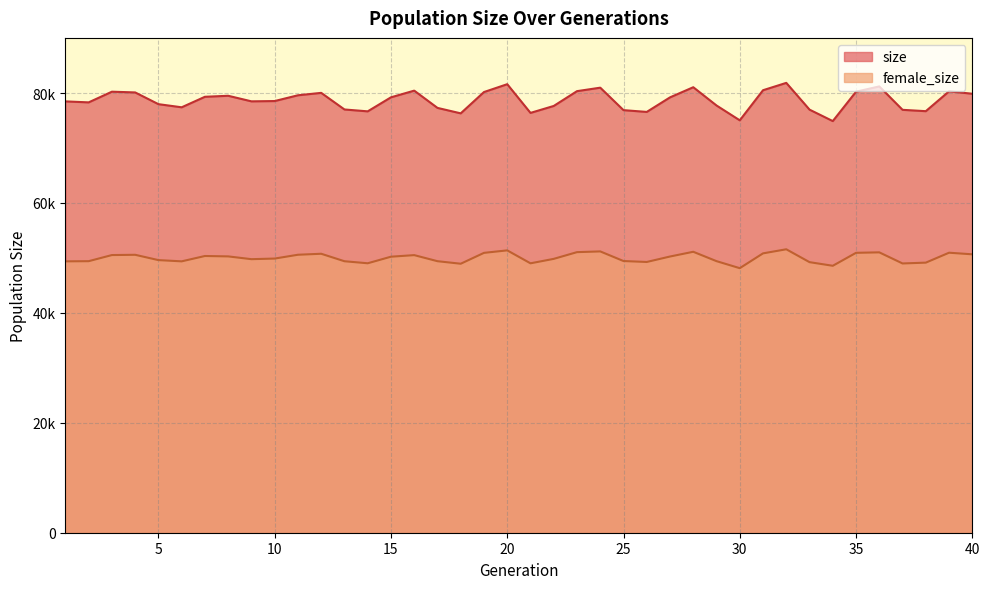

What are all the series names shown in the legend?

size, female_size